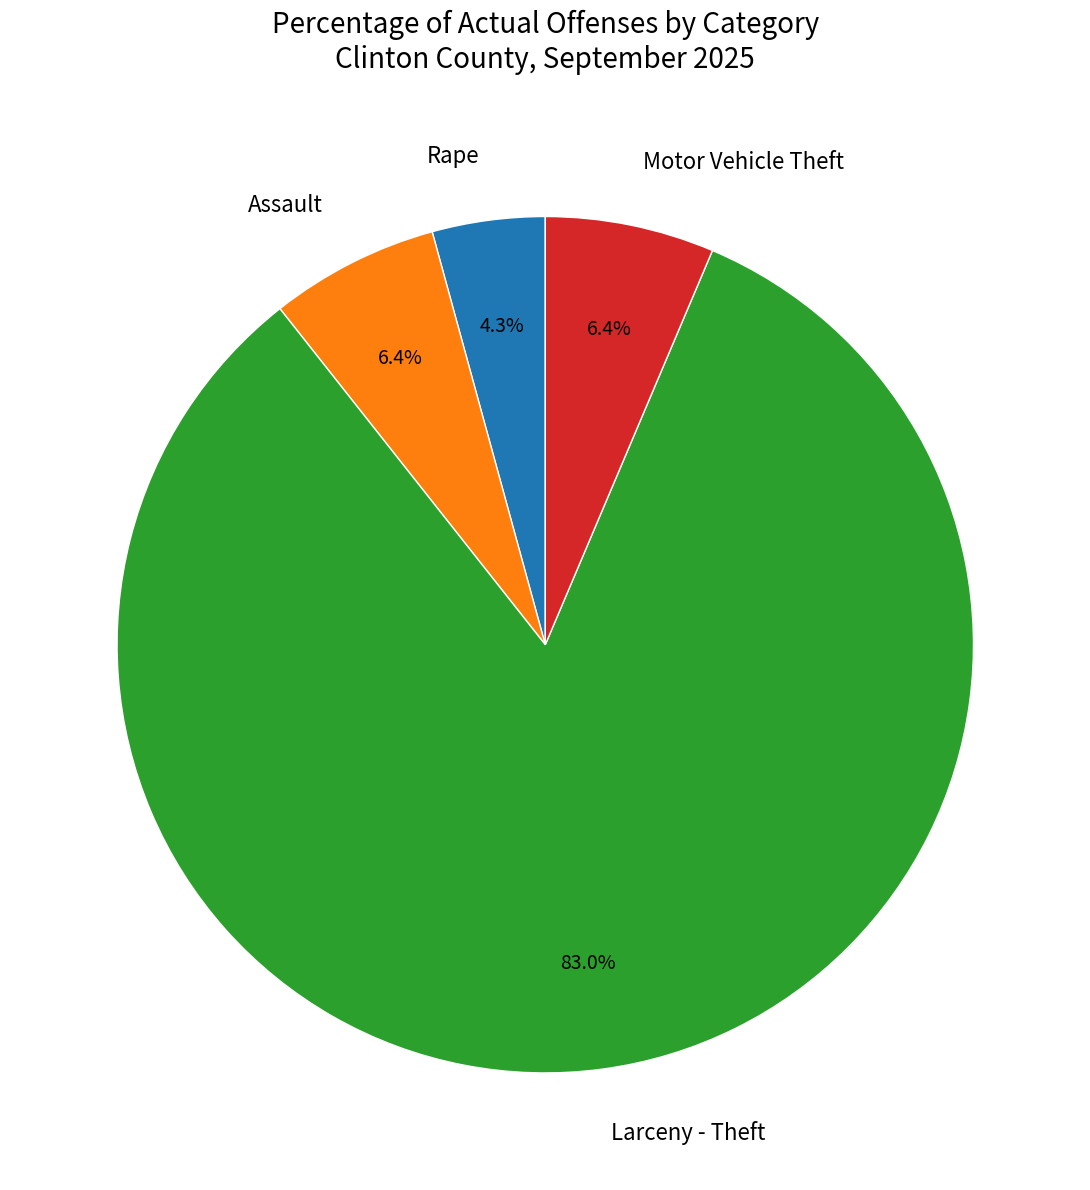

To the nearest percent, what is the combined percentage of Assault and Larceny - Theft?

89%